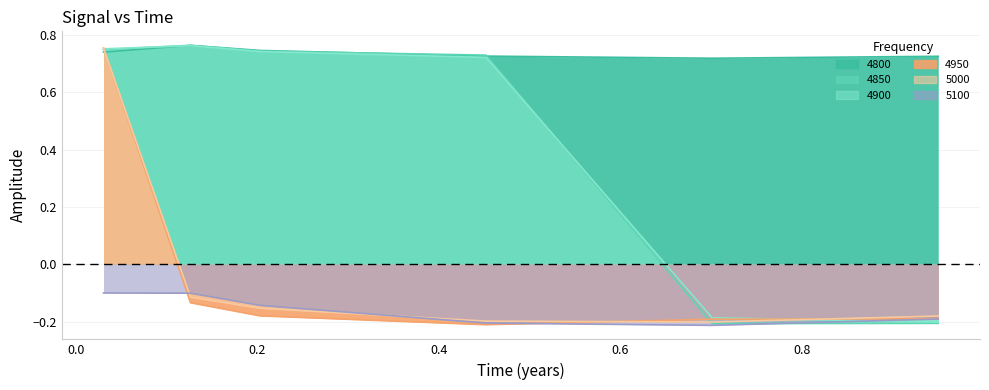

What is the total value across all series at 0.2027397260273973?

1.8